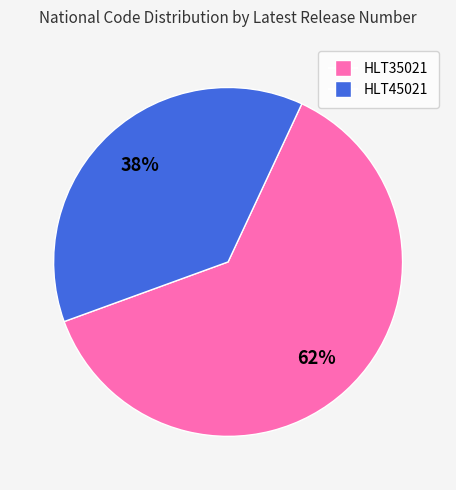

To the nearest percent, what is the average slice percentage?

50%